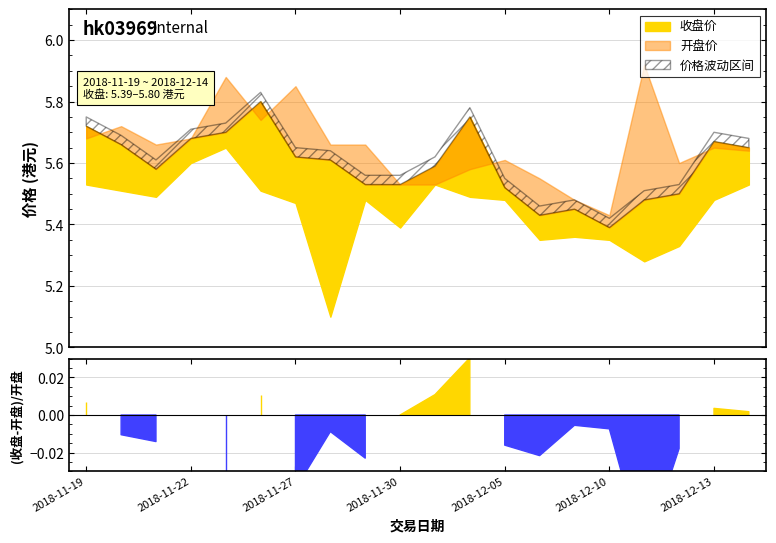

Is it true that 收盘价 equals 3.2 at 2018-11-30?

False